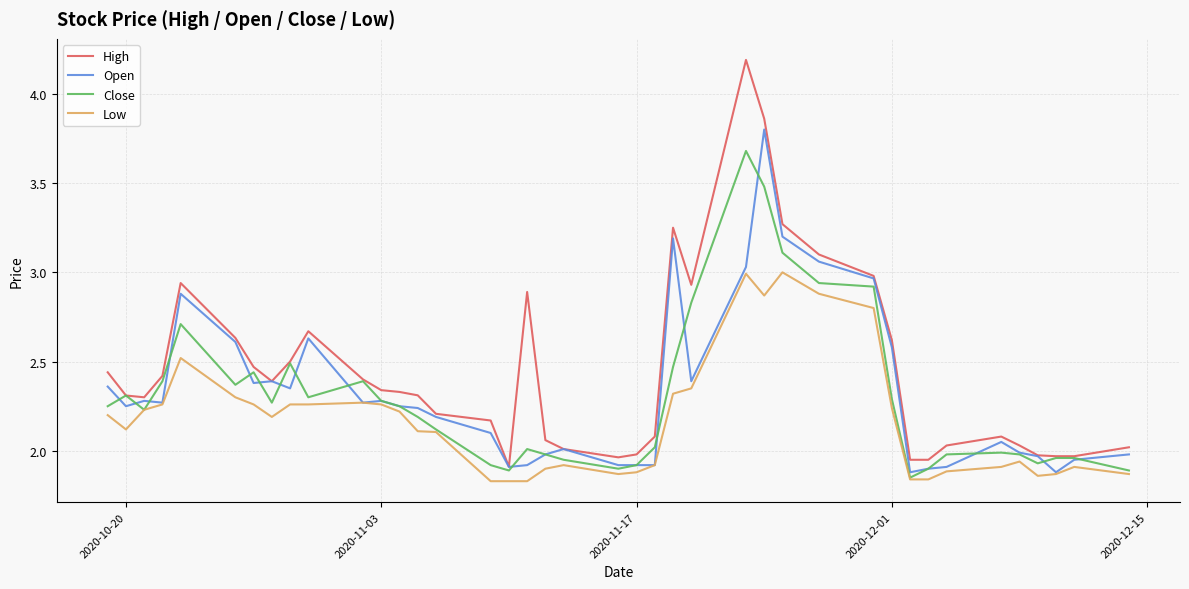

List the series in order of their peak value, highest first.

High, Open, Close, Low